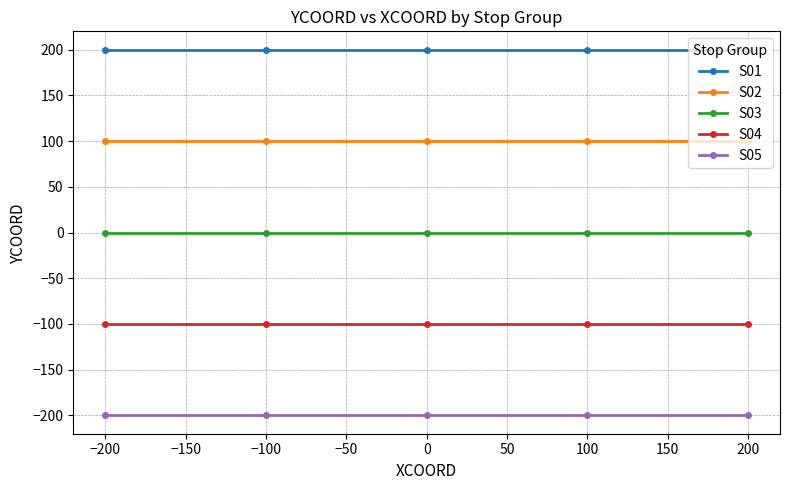

True or false: S01 has a value of 200 at 0.

True